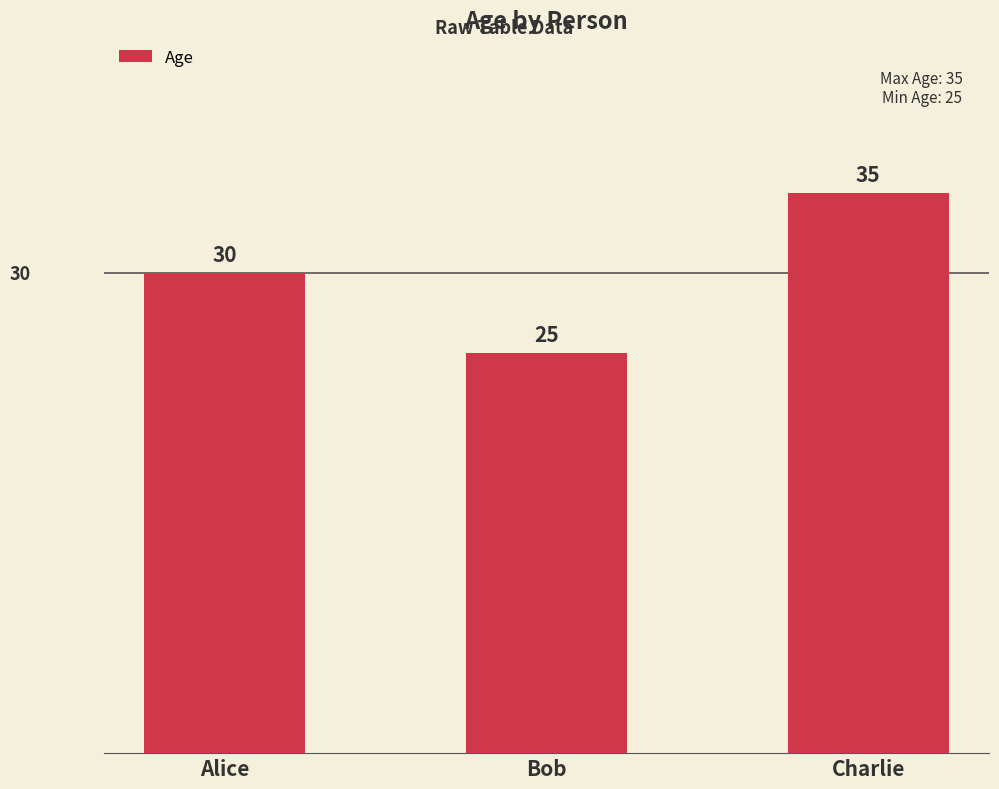

Reading left to right, what are all the values shown in this chart?

Alice=30	Bob=25	Charlie=35